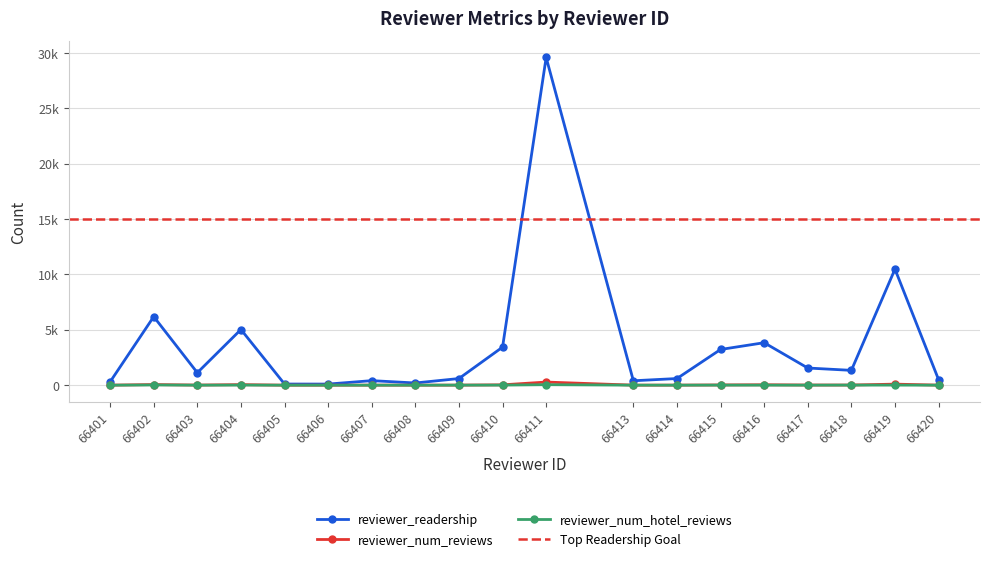

What is the sum of all reviewer_num_hotel_reviews values?

140